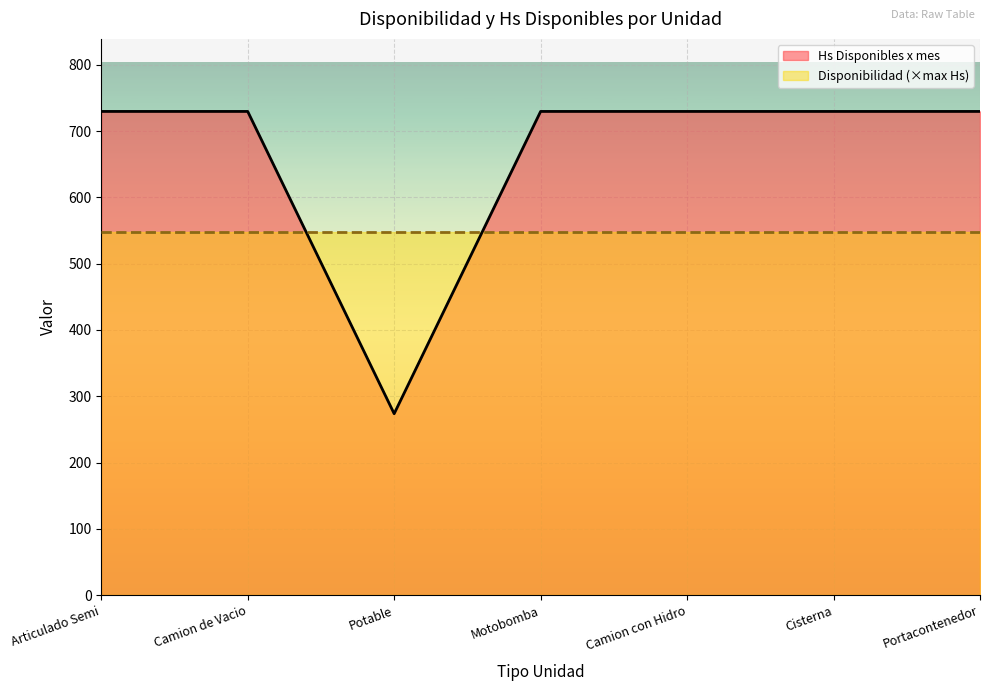

True or false: there are more than 2 points higher than both neighbors.

False